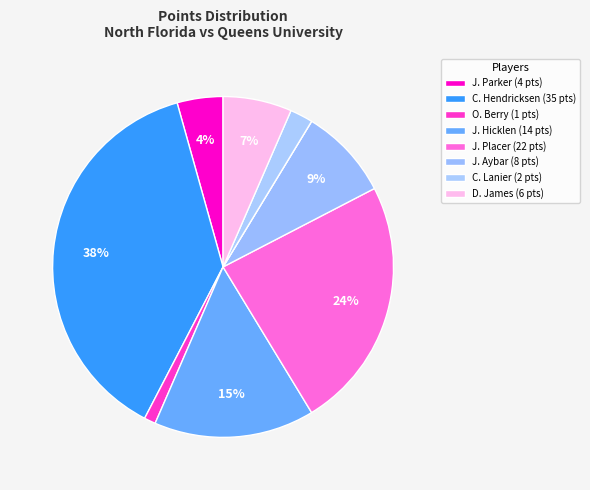

To the nearest percent, what is the average slice percentage?

11%